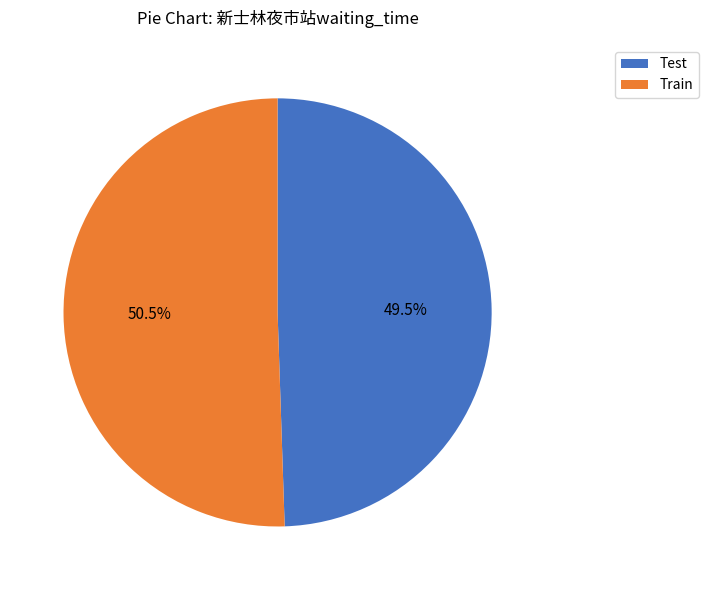

Which has a higher value, Train or Test?

Train